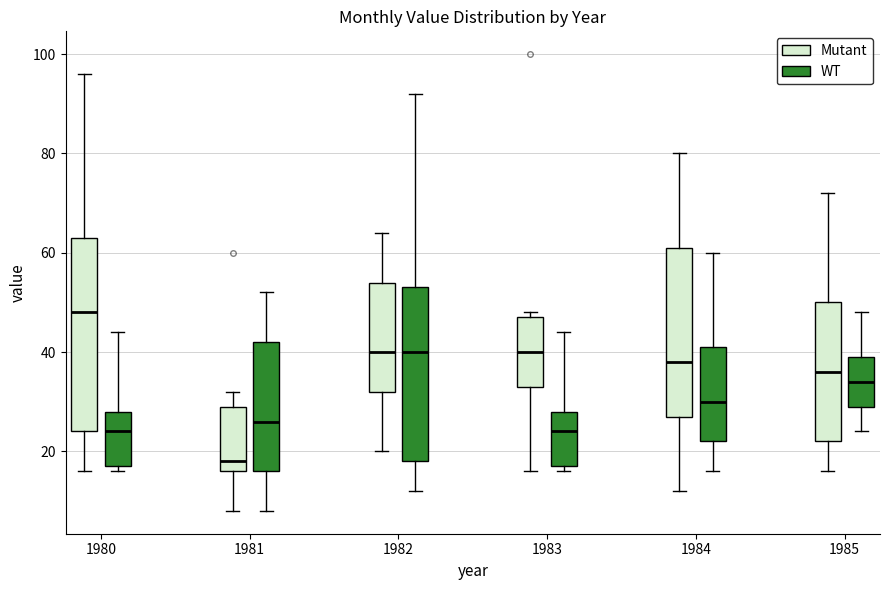

Reading left to right, read every box against the y-axis: the position of its median line, the range the box covers, and the ends of its whiskers. The values are not printed on the chart, so give them approximately, as read against the axis.

1980 (Mutant): median 48, box 24 to 64, whiskers 16 to 96
1980 (WT): median 24, box 18 to 28, whiskers 16 to 44
1981 (Mutant): median 18, box 16 to 30, whiskers 8 to 32
1981 (WT): median 26, box 16 to 42, whiskers 8 to 52
1982 (Mutant): median 40, box 32 to 54, whiskers 20 to 64
1982 (WT): median 40, box 18 to 54, whiskers 12 to 92
1983 (Mutant): median 40, box 34 to 48, whiskers 16 to 48 (just above the box's upper edge)
1983 (WT): median 24, box 18 to 28, whiskers 16 to 44
1984 (Mutant): median 38, box 28 to 62, whiskers 12 to 80
1984 (WT): median 30, box 22 to 42, whiskers 16 to 60
1985 (Mutant): median 36, box 22 to 50, whiskers 16 to 72
1985 (WT): median 34, box 30 to 40, whiskers 24 to 48